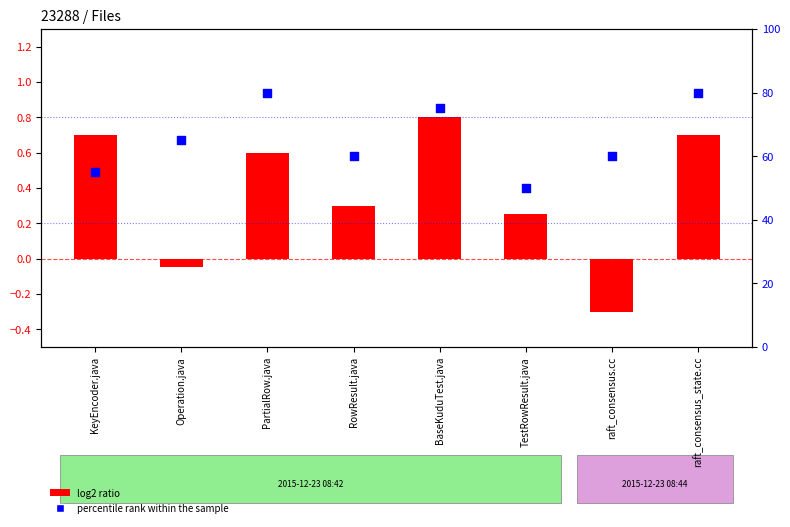

What is the total value across all series at RowResult.java?

60.3